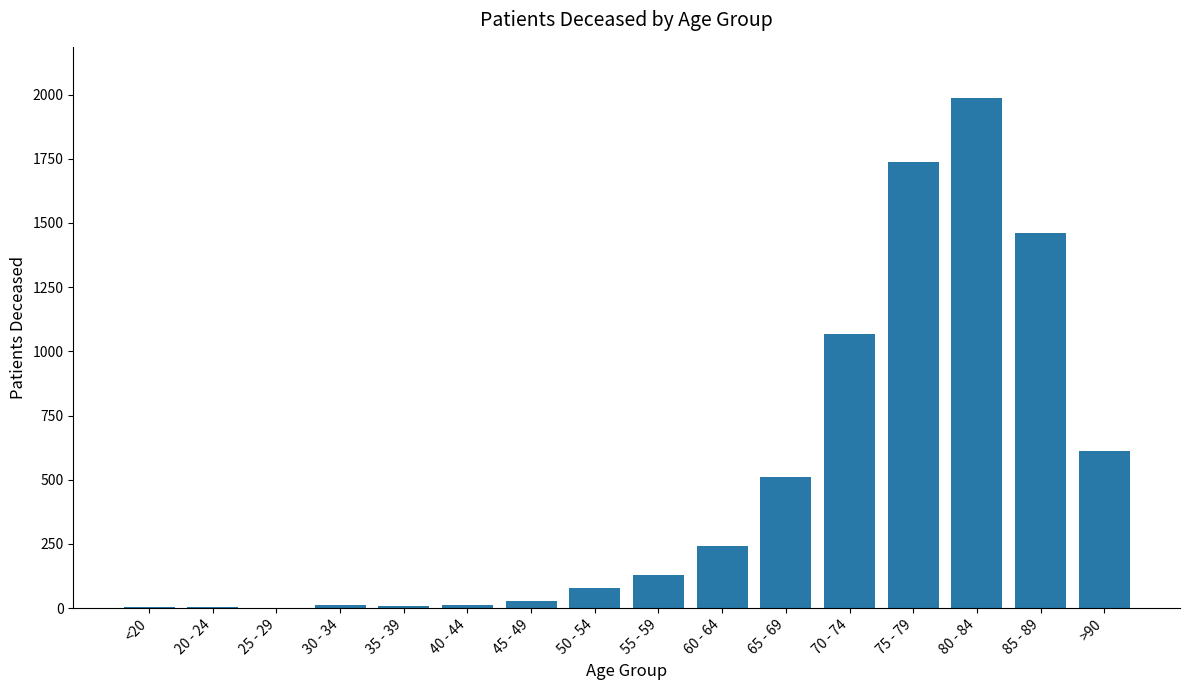

What is the greatest value displayed?

1987